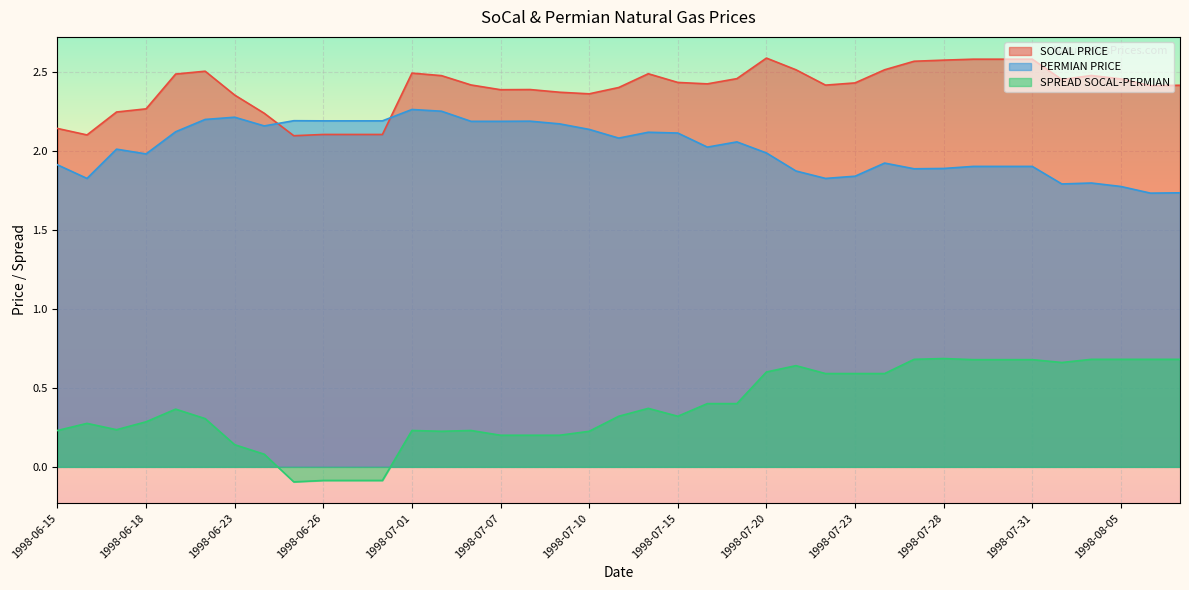

Where is SPREAD SOCAL-PERMIAN nearest to the value 0?

1998-06-24